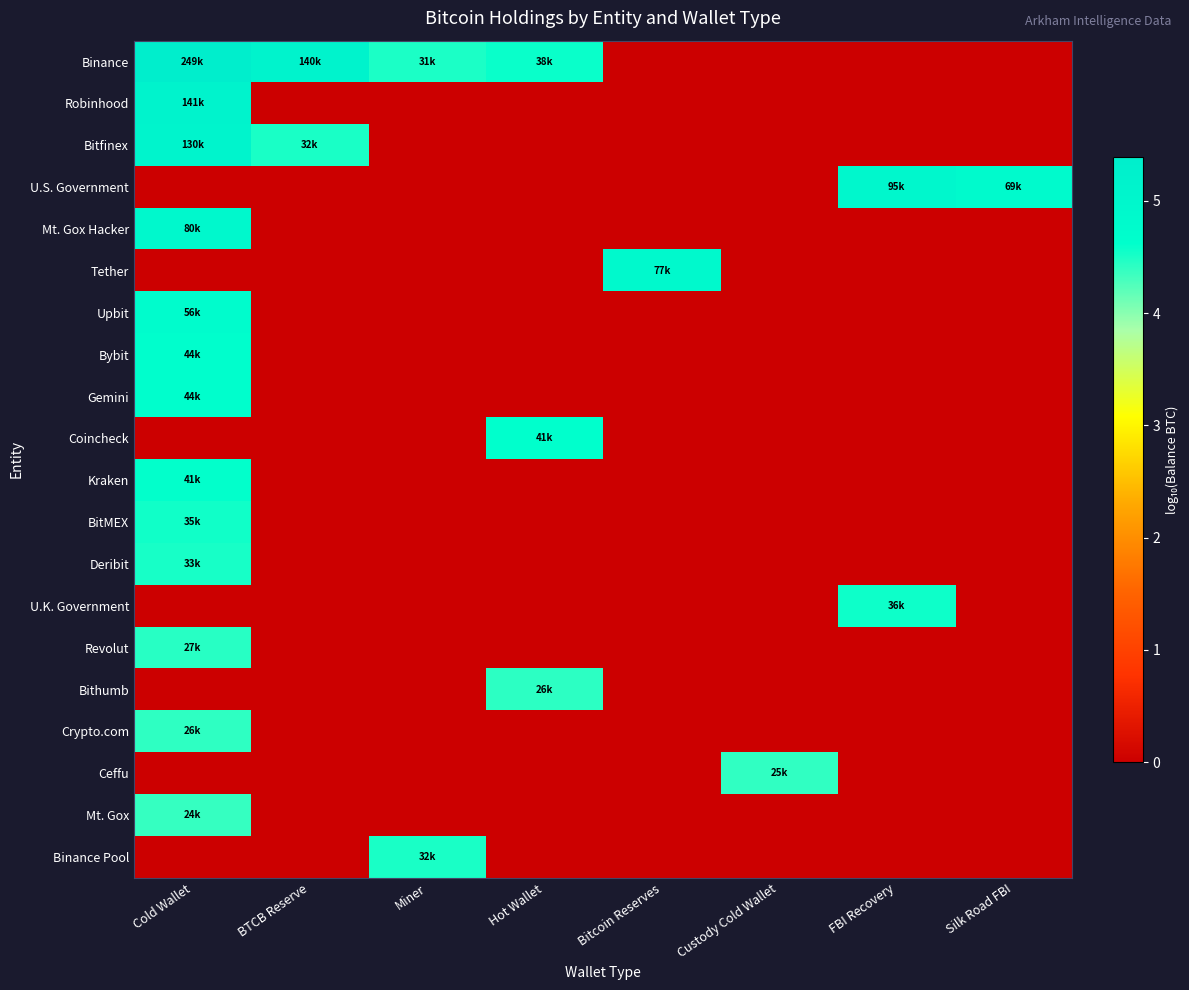

Which series has the largest total across all categories?

Binance